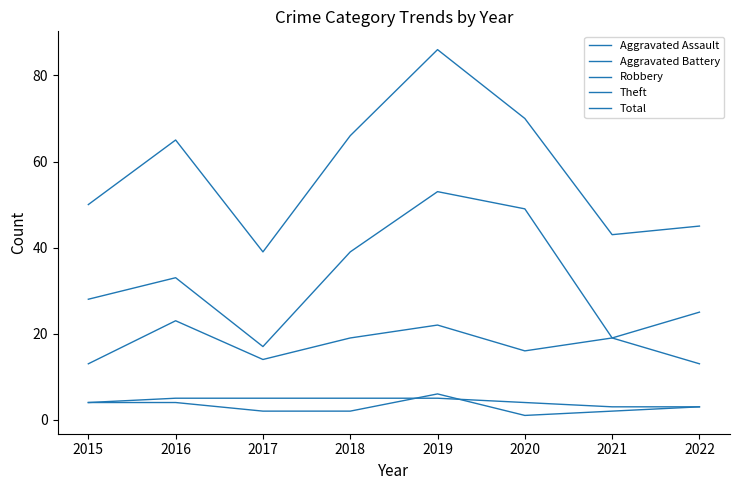

Which series has the widest spread of values?

Total